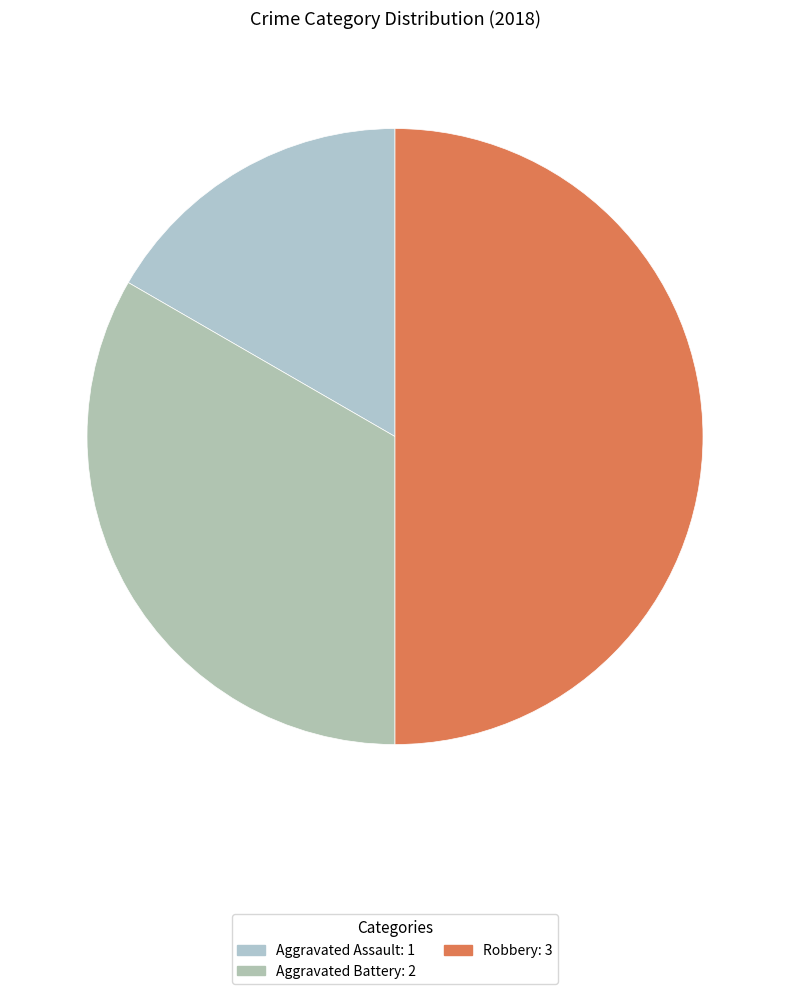

Between Aggravated Battery and Aggravated Assault, which is larger?

Aggravated Battery